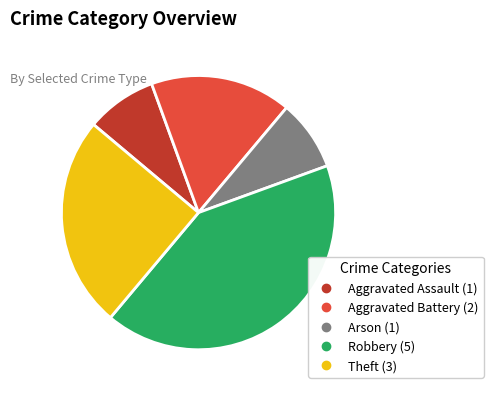

Approximately how many times larger is the value at Robbery compared to Theft?

1.7